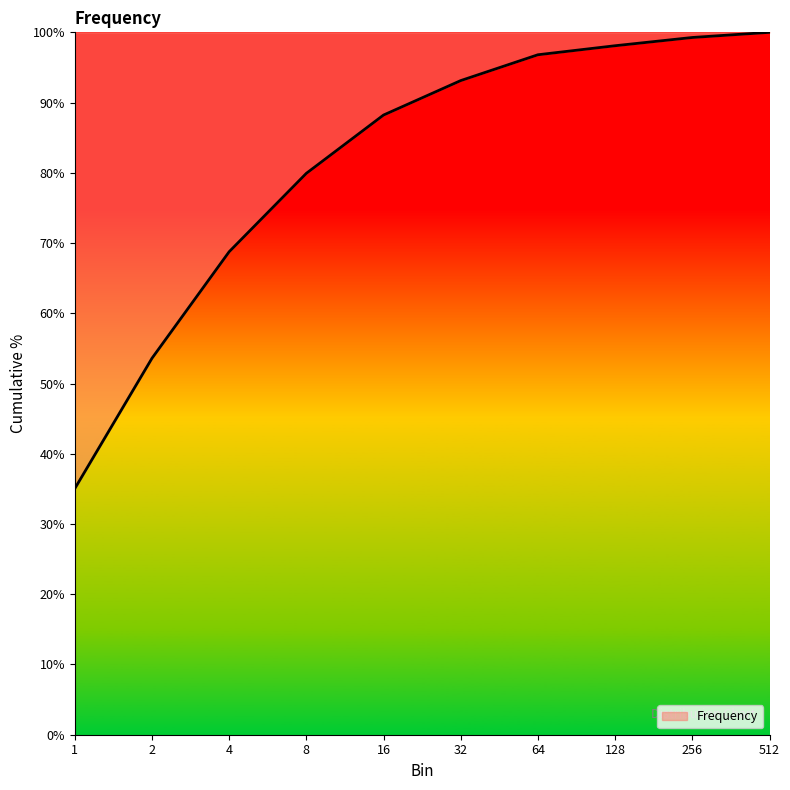

The value at 256 is 99.3. True or false?

True